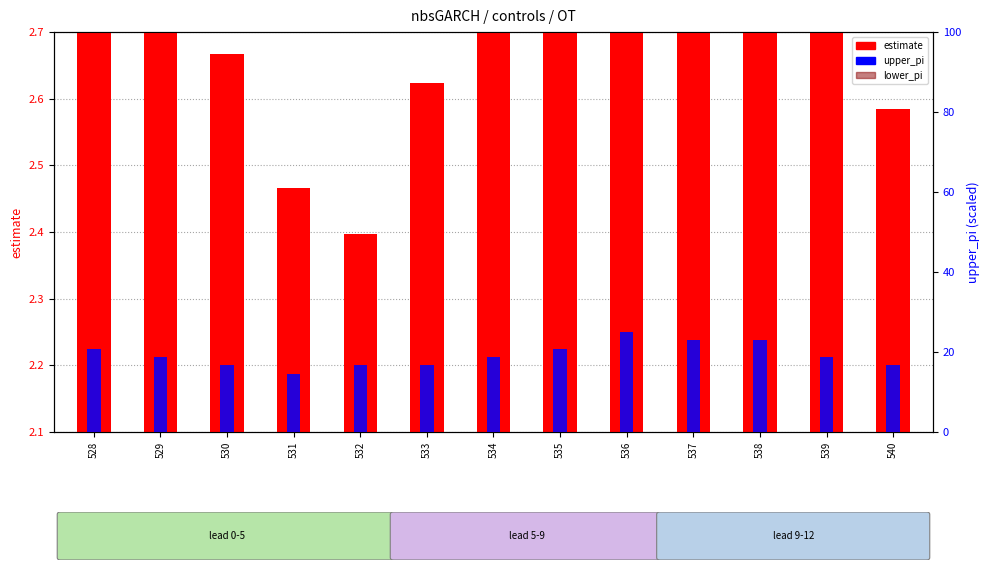

What is the maximum value for lower_pi?

1.0